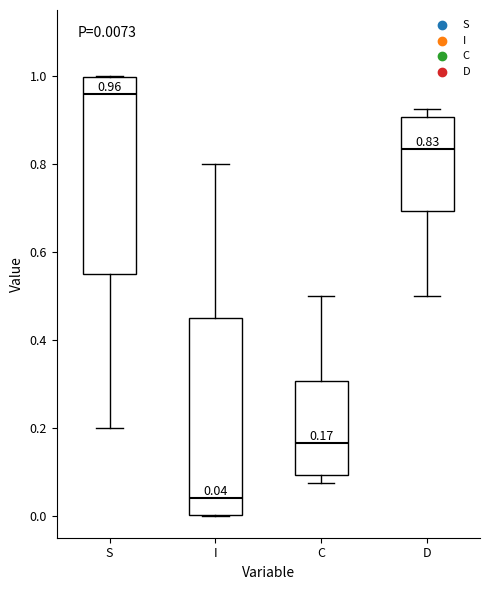

Which box's median line is the highest?

S